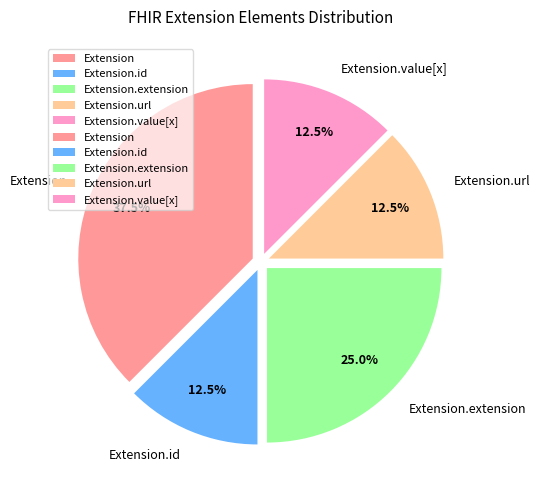

What percentage is NOT represented by Extension?

62.5%